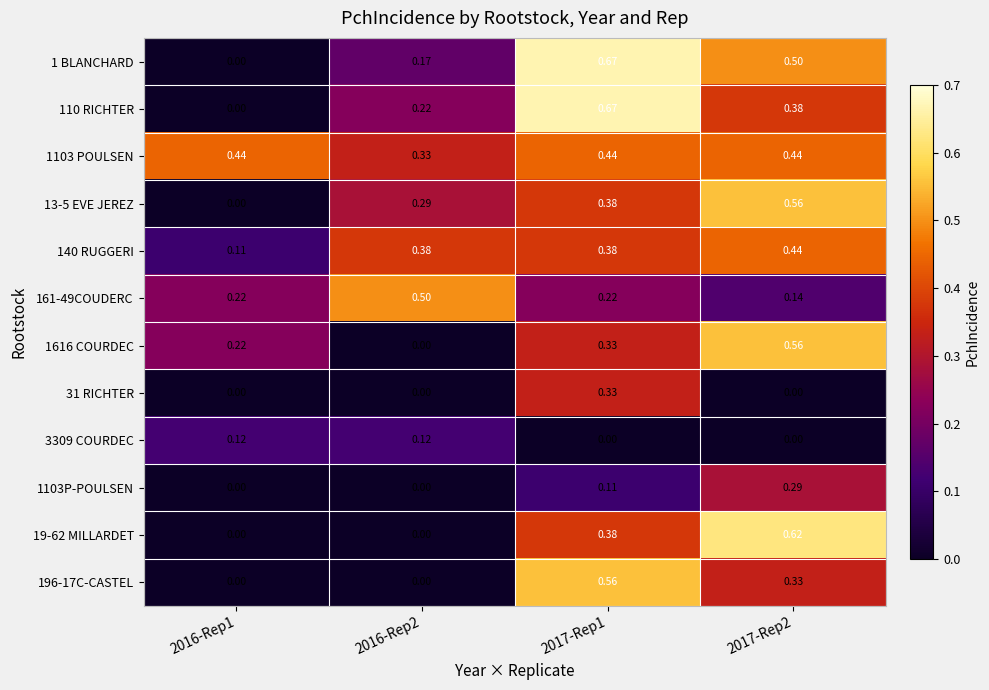

How many distinct data groups are displayed?

12